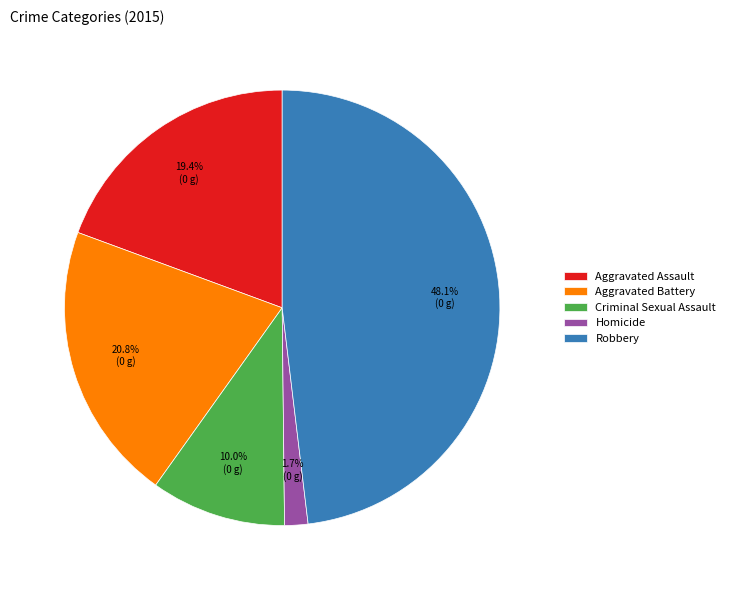

Which slice is the largest?

Robbery